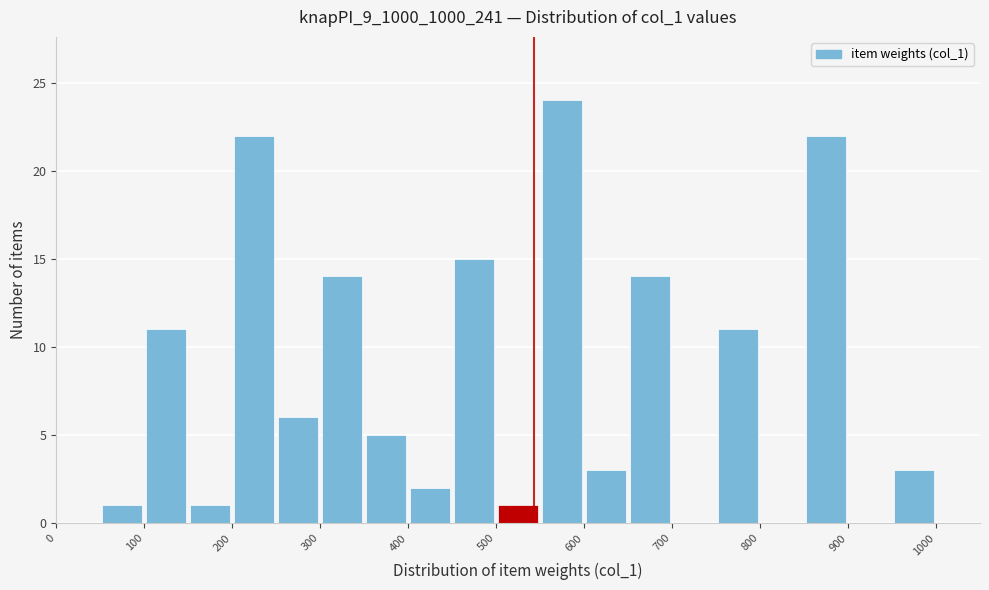

Which range on the x-axis has the tallest bar?

550 to 600